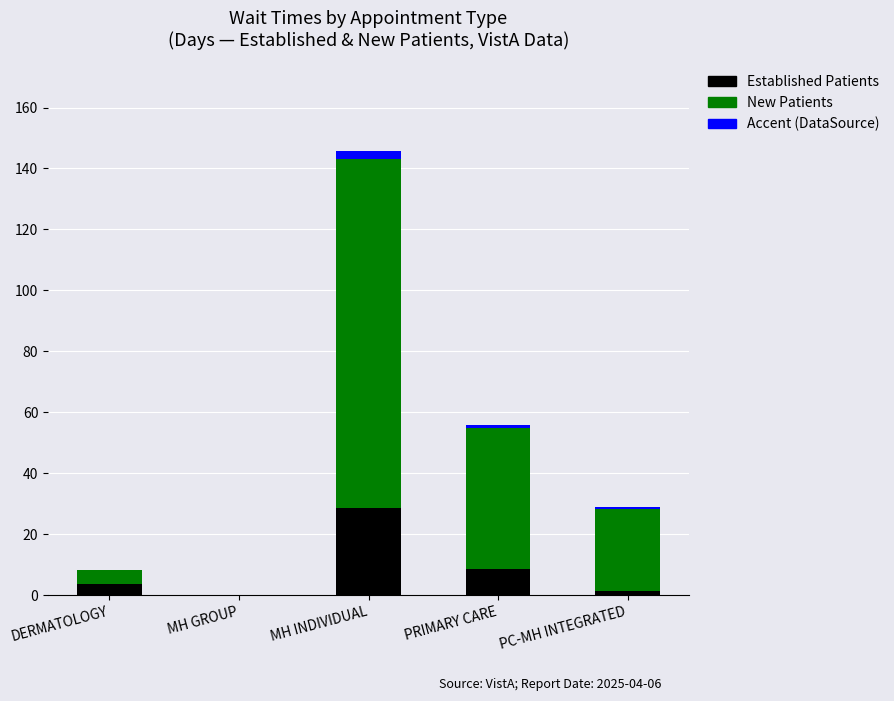

At which category is the sum across all series the highest?

MH INDIVIDUAL